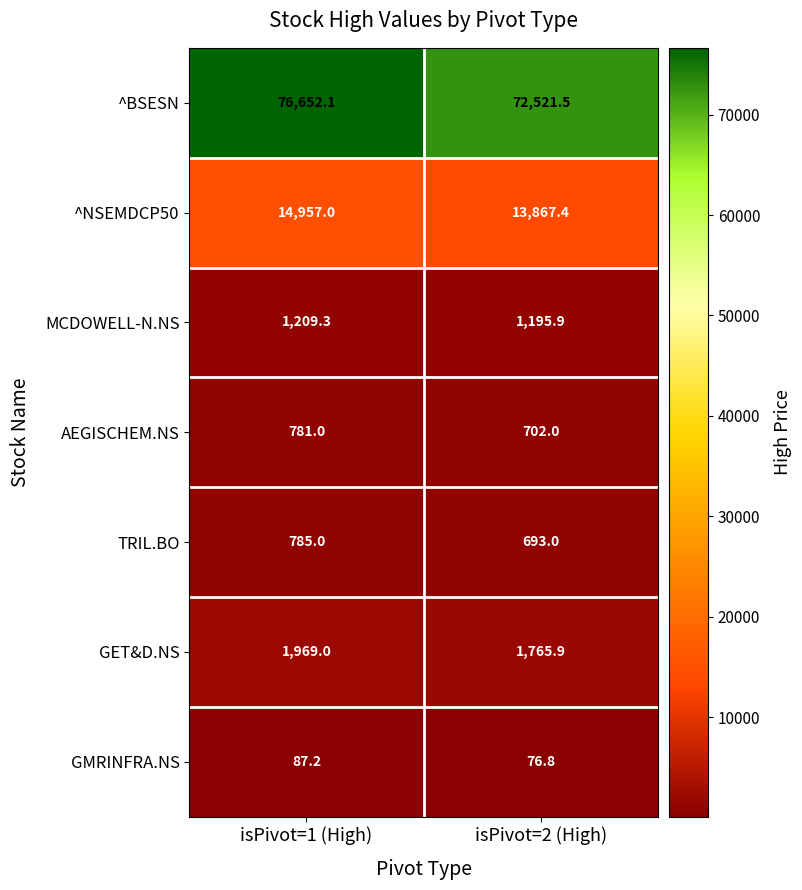

At which category does the chart reach its minimum across all series?

isPivot=2 (High)